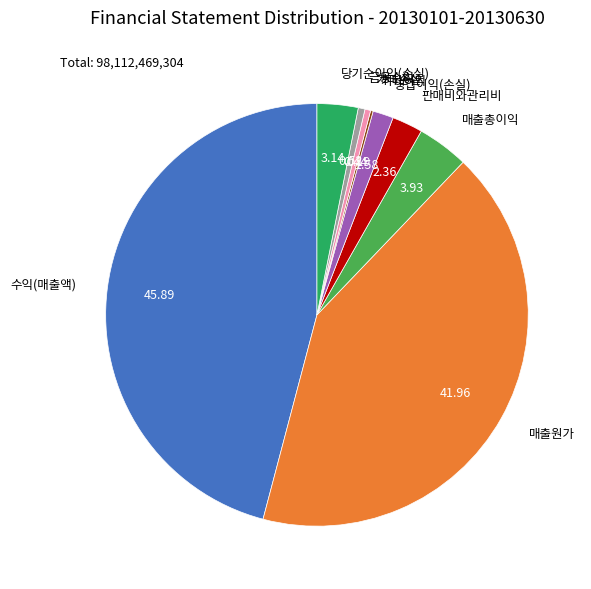

Which category has the biggest portion of the pie?

수익(매출액)